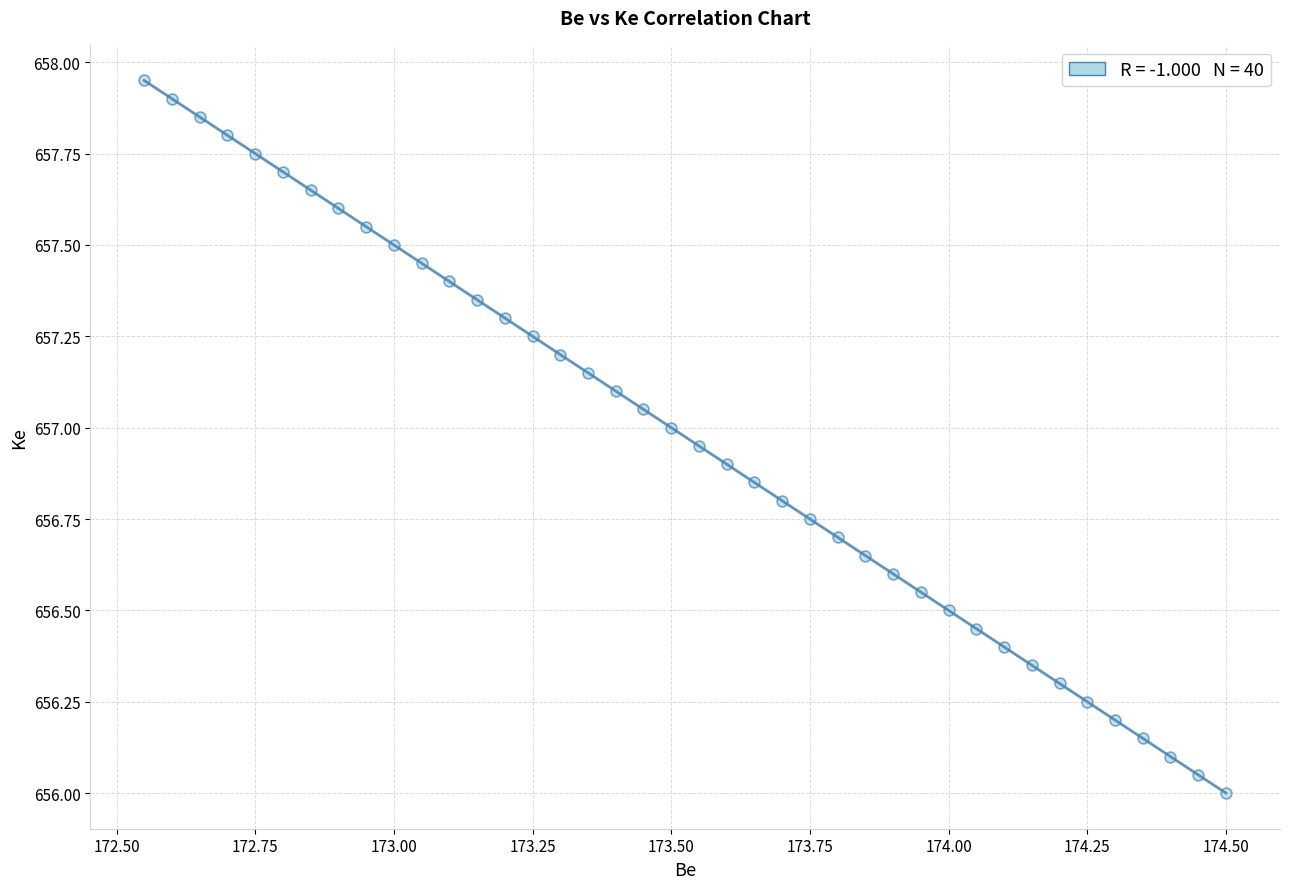

What is the range of X values (max minus min)?

1.9